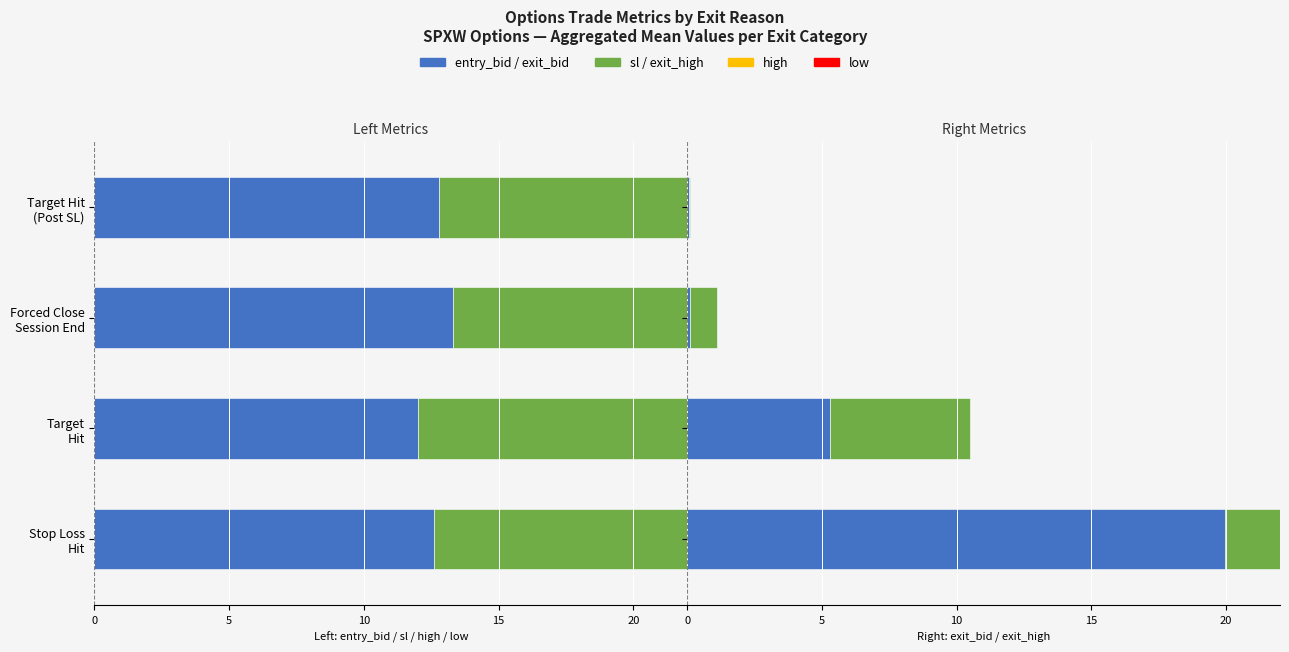

Where is exit_bid nearest to the value 10?

Target Hit